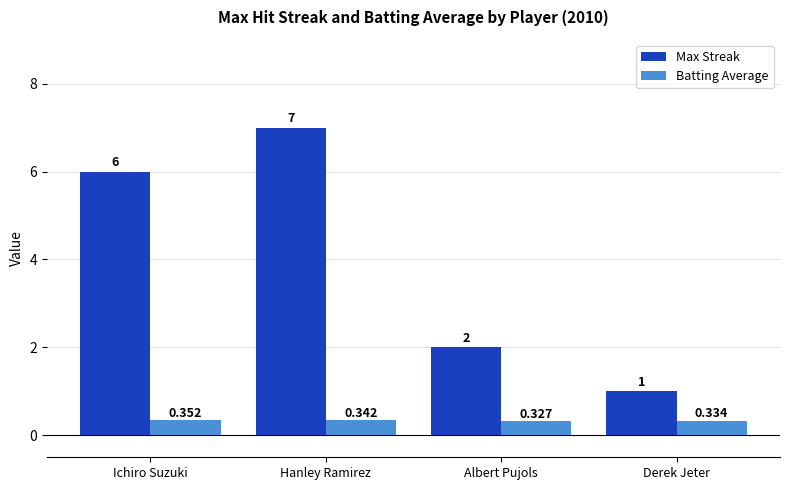

Where is Batting Average nearest to the value 0?

Albert Pujols